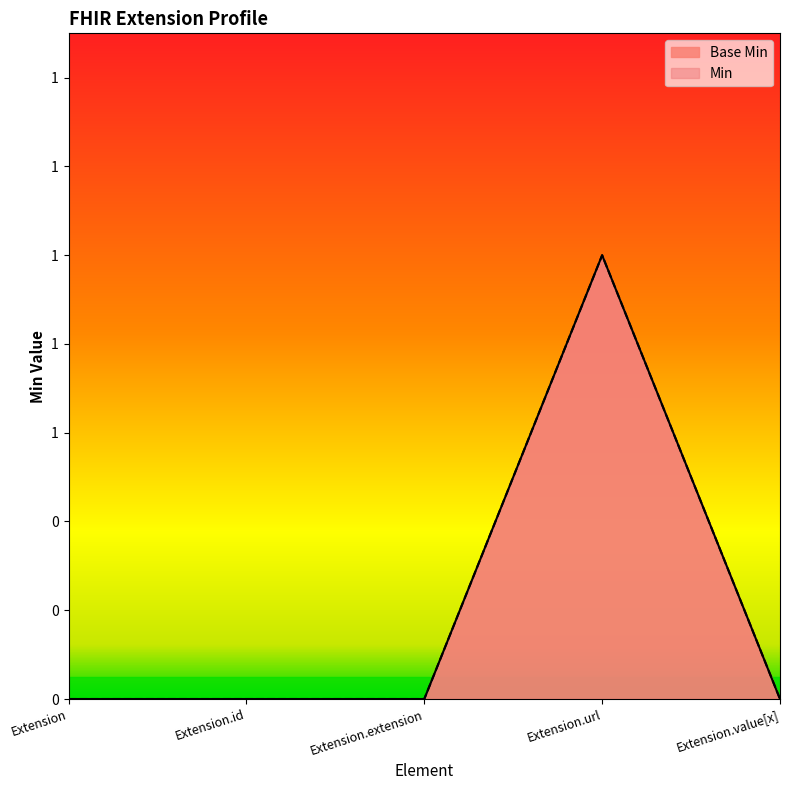

Between Extension.url and Extension.value[x], which series saw the biggest shift?

Base Min